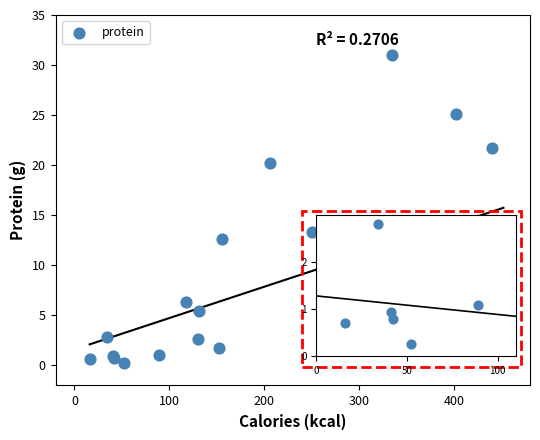

What Y value in the scatter plot is closest to 15?

13.3